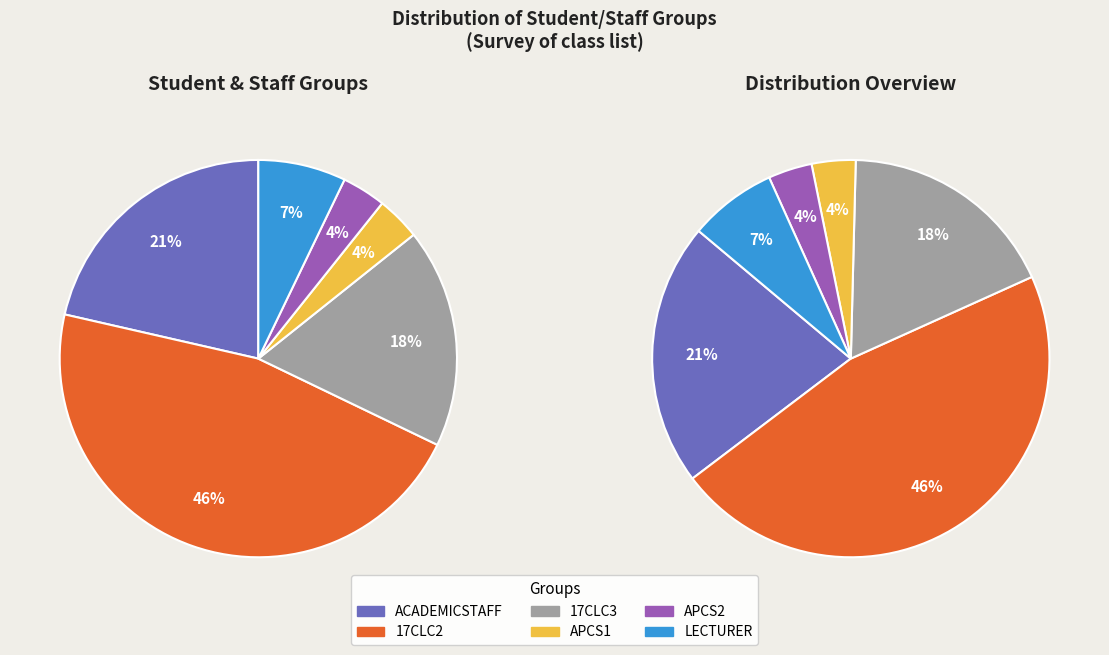

Count the number of slices in the pie.

6